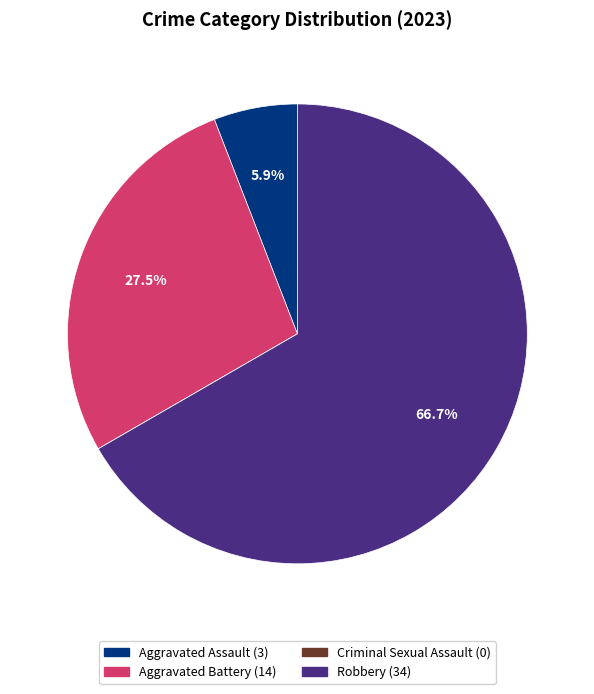

Is Robbery the majority of the pie?

Yes